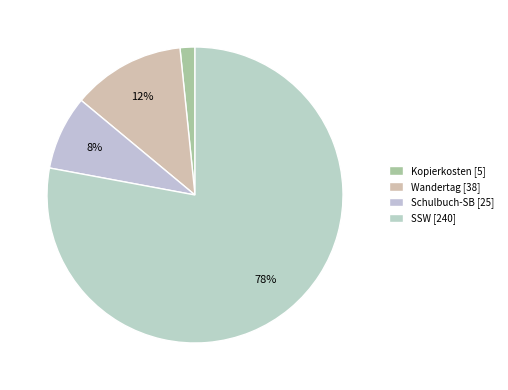

True or false: Kopierkosten accounts for 11% of the total.

False